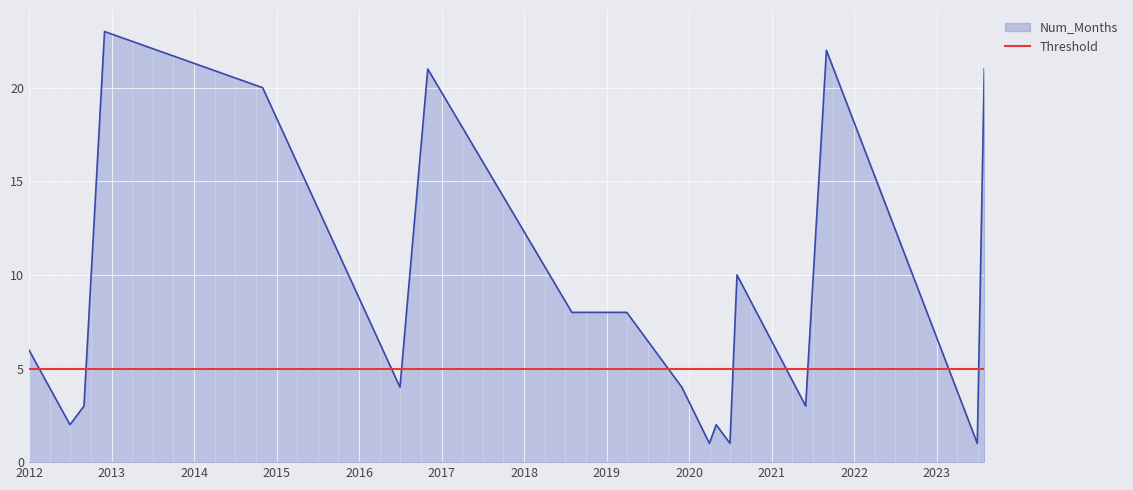

What is the difference between the maximum and minimum values in the Num_Months series?

22